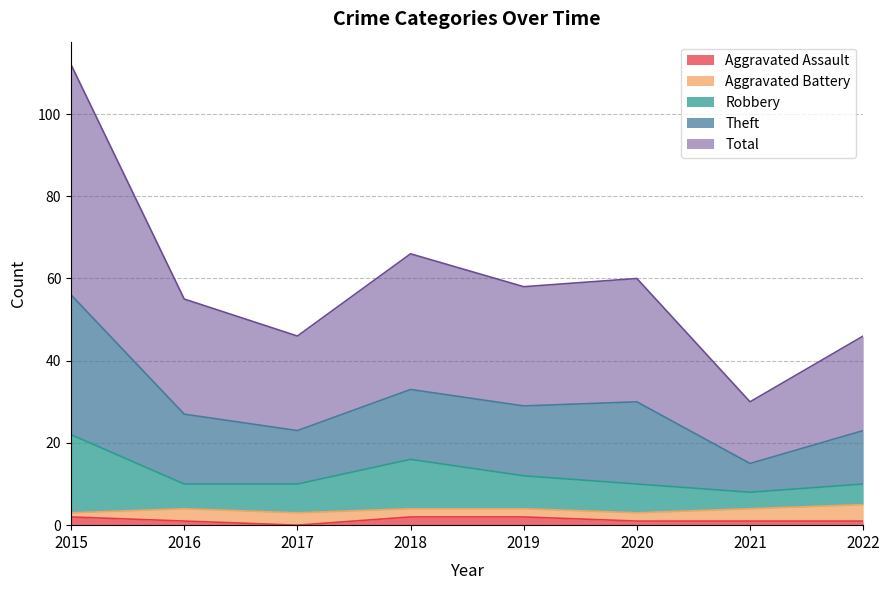

What value does the Total series have at 2018, to the nearest 10?

30